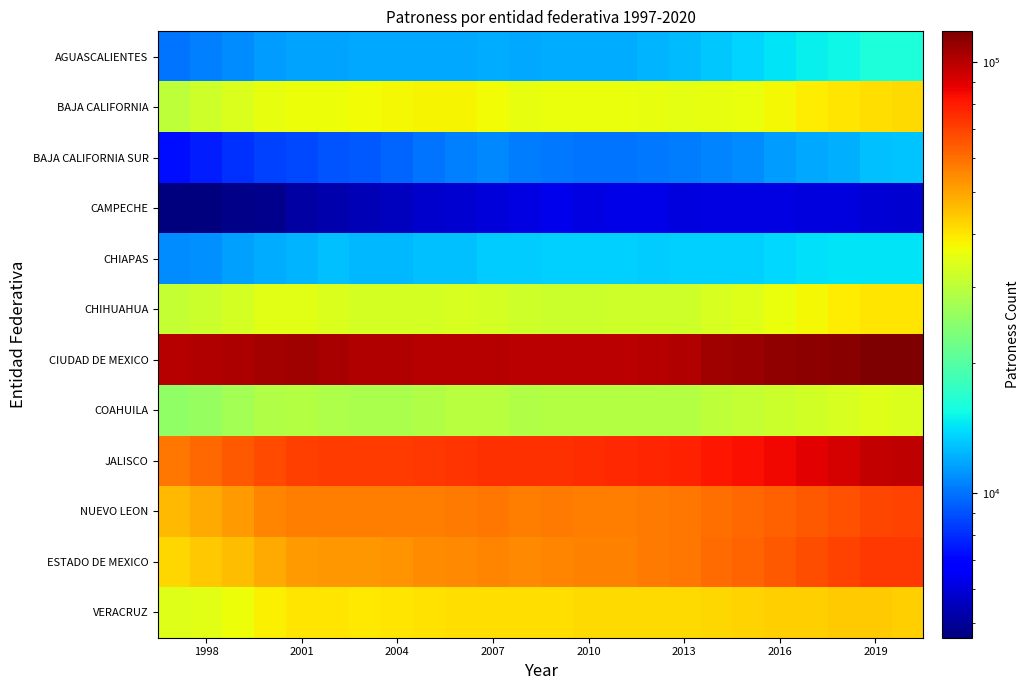

At how many categories does at least one series exceed 75680?

24